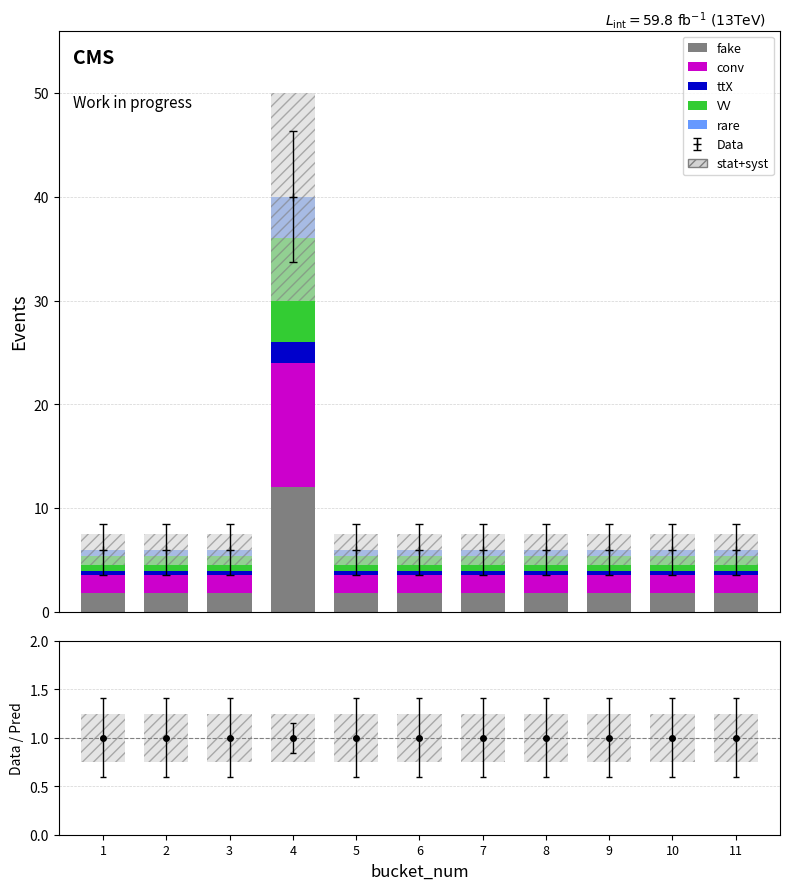

What is the spread (max minus min) of values at 5?

1.5